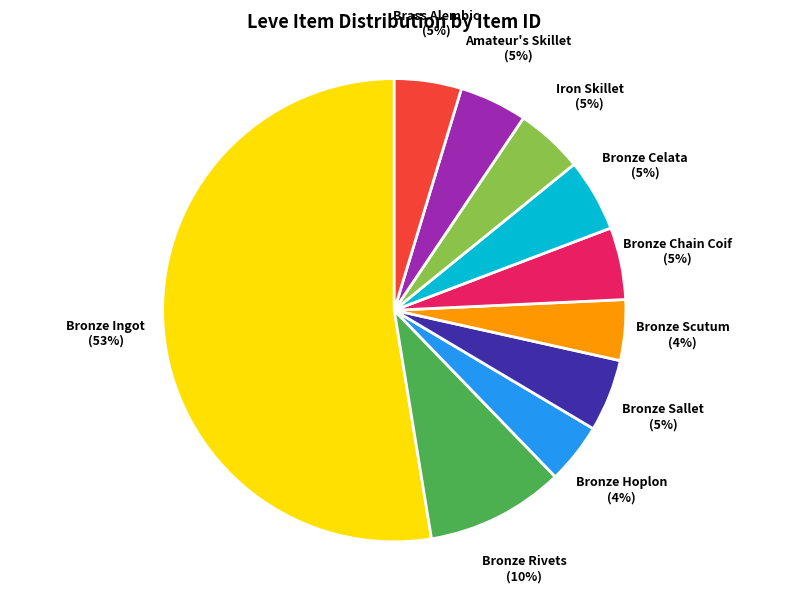

To the nearest percent, what is the average slice percentage?

10%